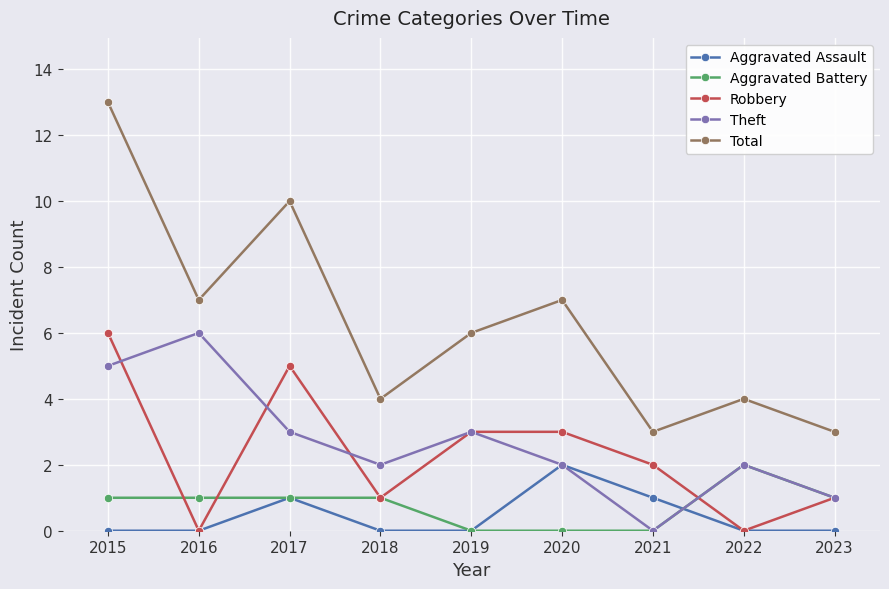

True or false: Aggravated Assault and Total intersect in this chart.

False